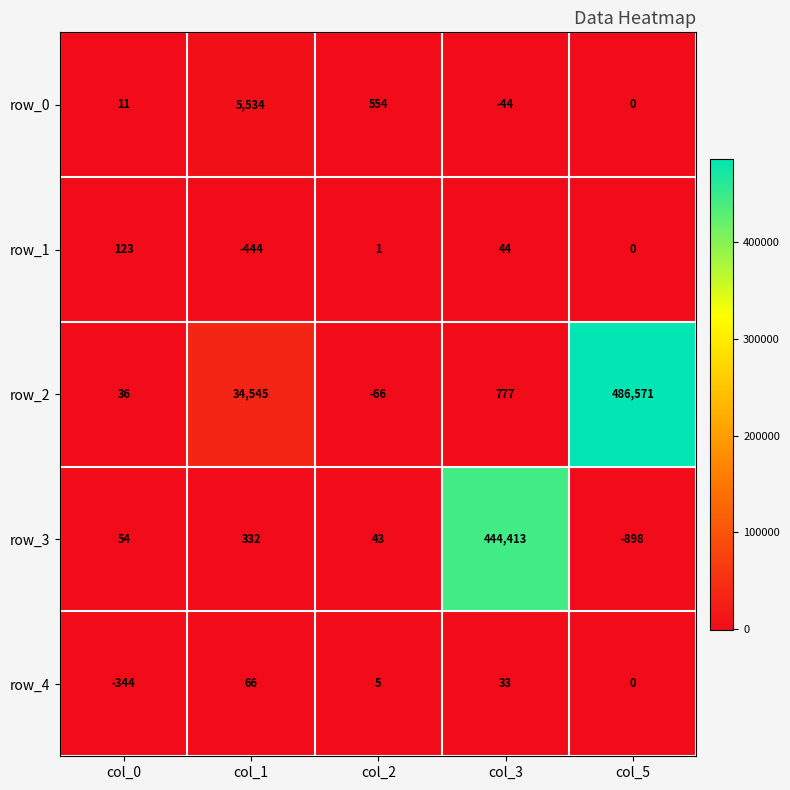

At col_0, list the series in order from smallest to largest.

row_4, row_0, row_2, row_3, row_1